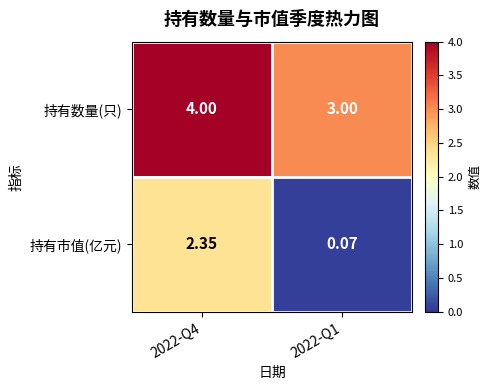

Which series has the largest total across all categories?

持有数量(只)